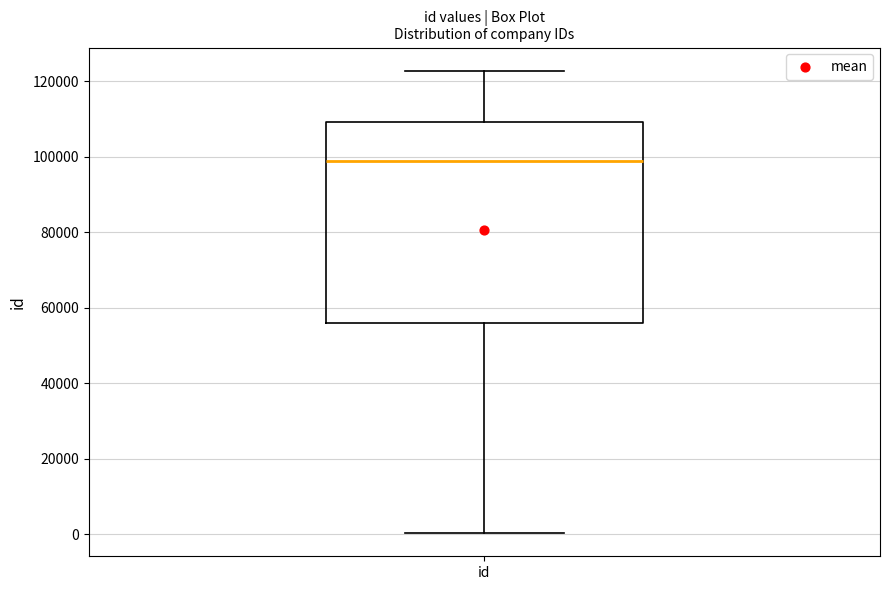

Transcribe this box plot: give where the median line is, the range the box spans, and where the two whiskers end, as read against the y-axis. The values are not printed on the chart, so give them approximately, as read against the axis.

median 98000, box 56000 to 110000, whiskers 0 to 122000